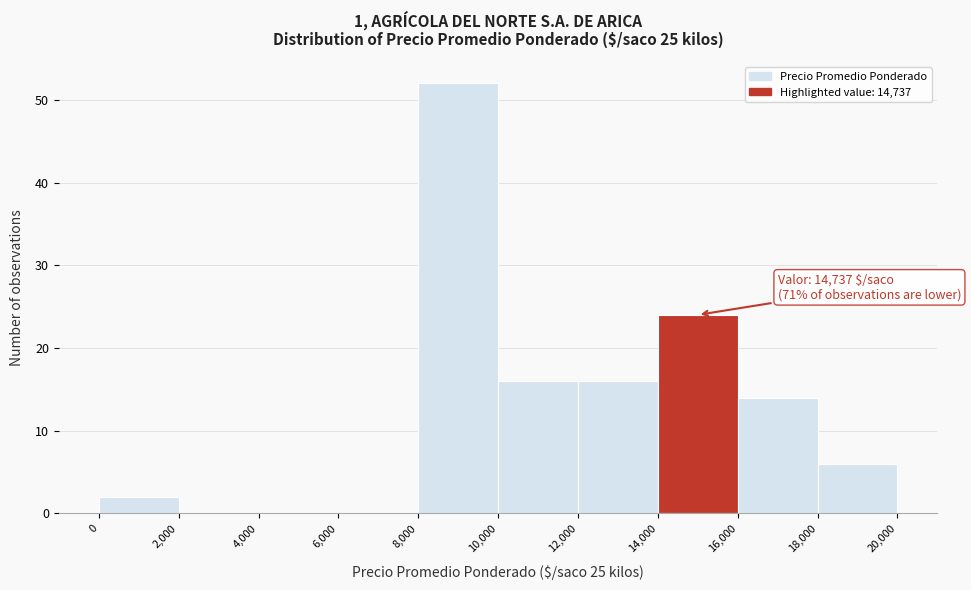

Over which range of the x-axis is the bar tallest?

8,000 to 10,000